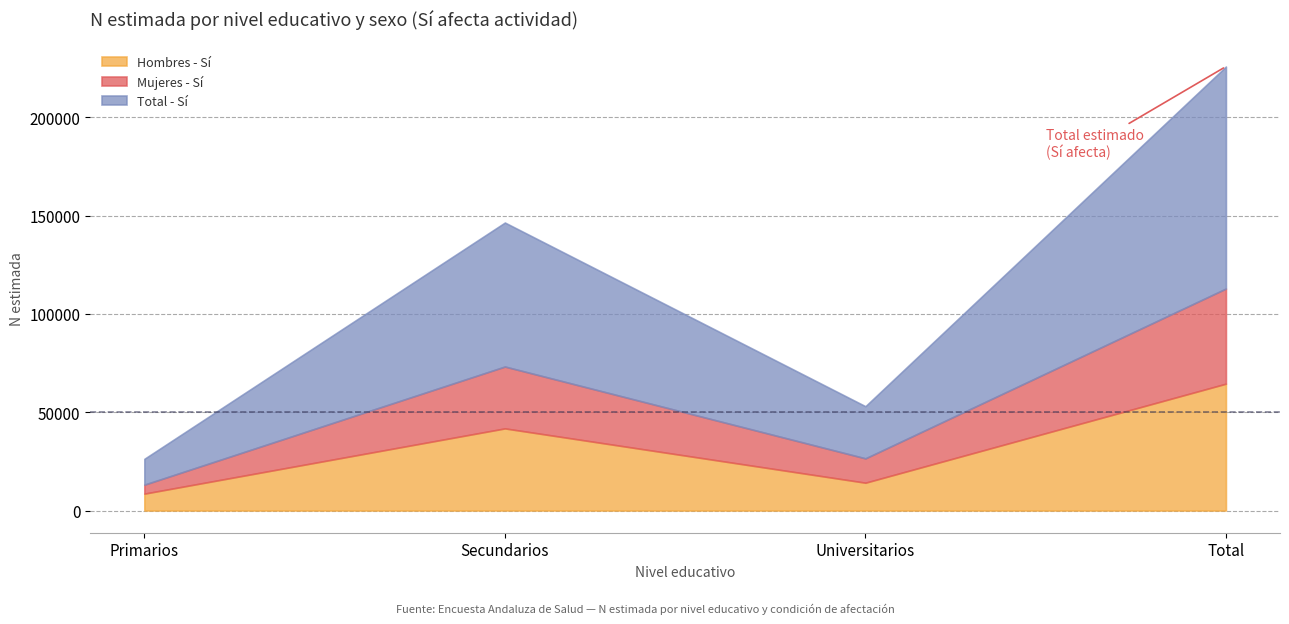

List the series in order of their overall mean, highest first.

Total - Sí, Hombres - Sí, Mujeres - Sí